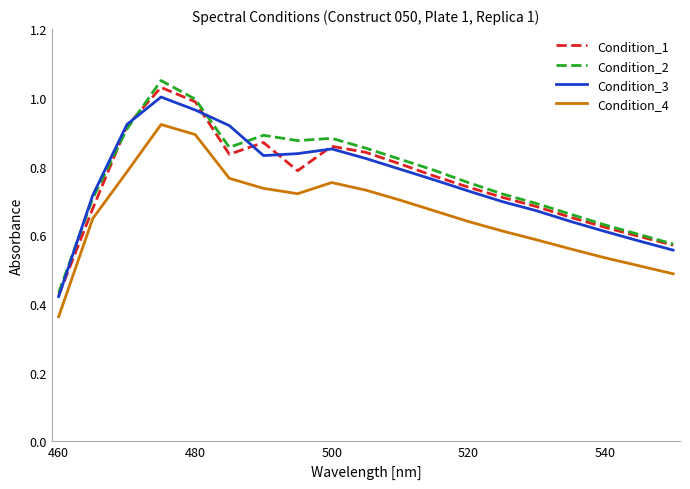

True or false: Condition_3 and Condition_4 intersect in this chart.

False